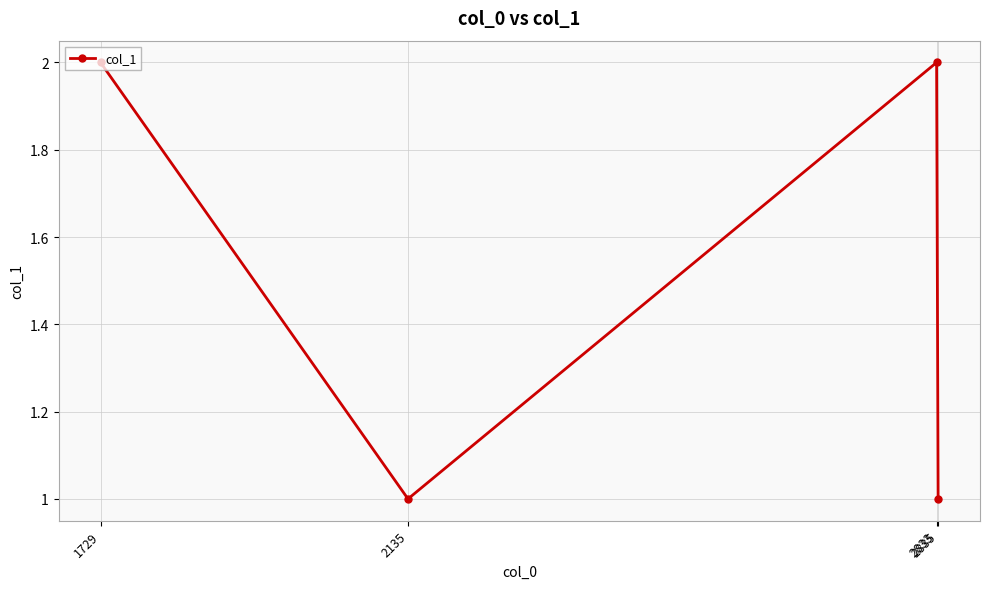

The chart shows a value of 2 at 2833. True or false?

True